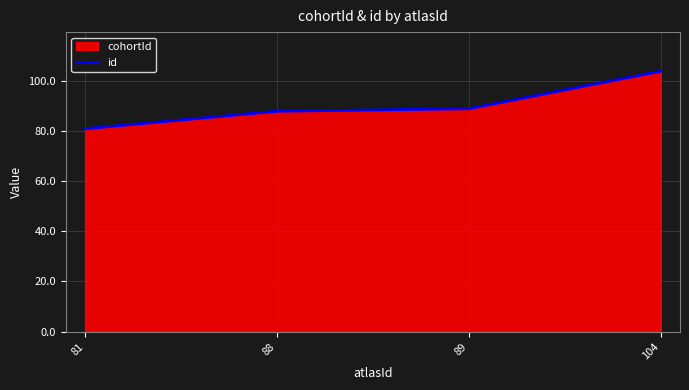

What is the difference between the maximum and minimum values?

23